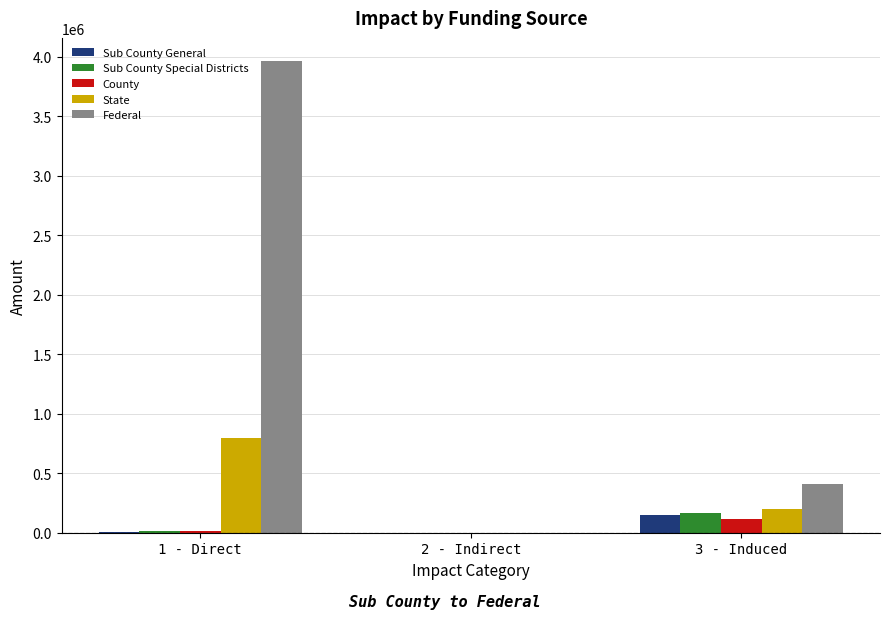

What is the maximum value shown in the chart?

3961347.0